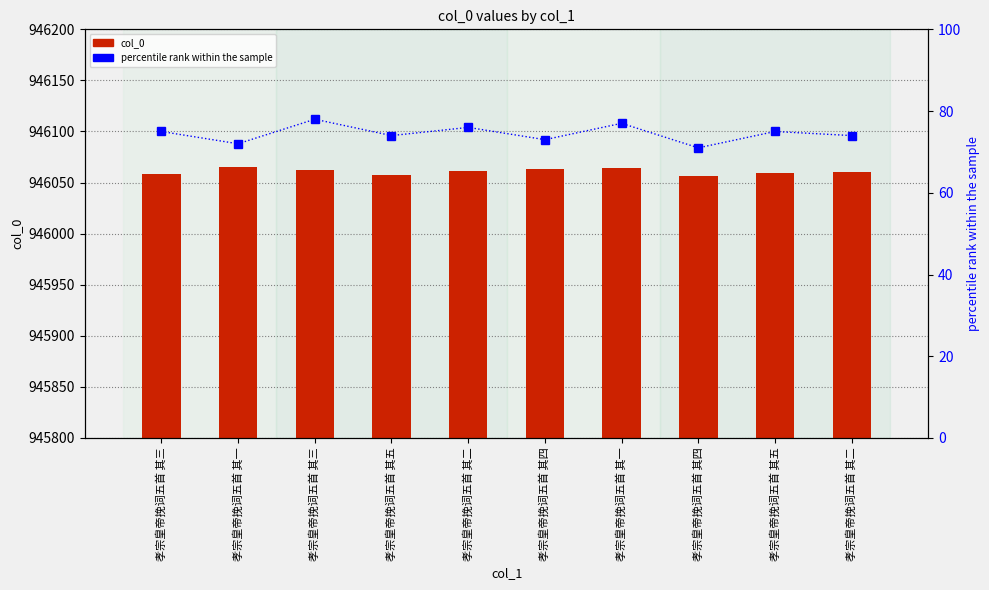

Rank the series by their average value, from highest to lowest.

col_0, percentile rank within the sample